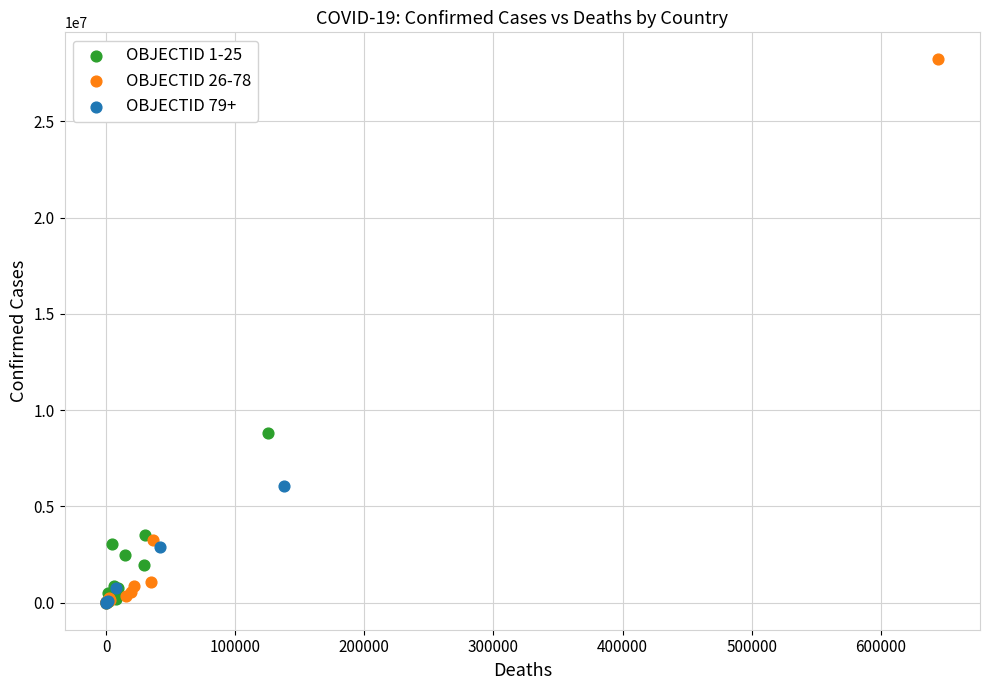

What are all the series names shown in the legend?

OBJECTID 1-25, OBJECTID 26-78, OBJECTID 79+